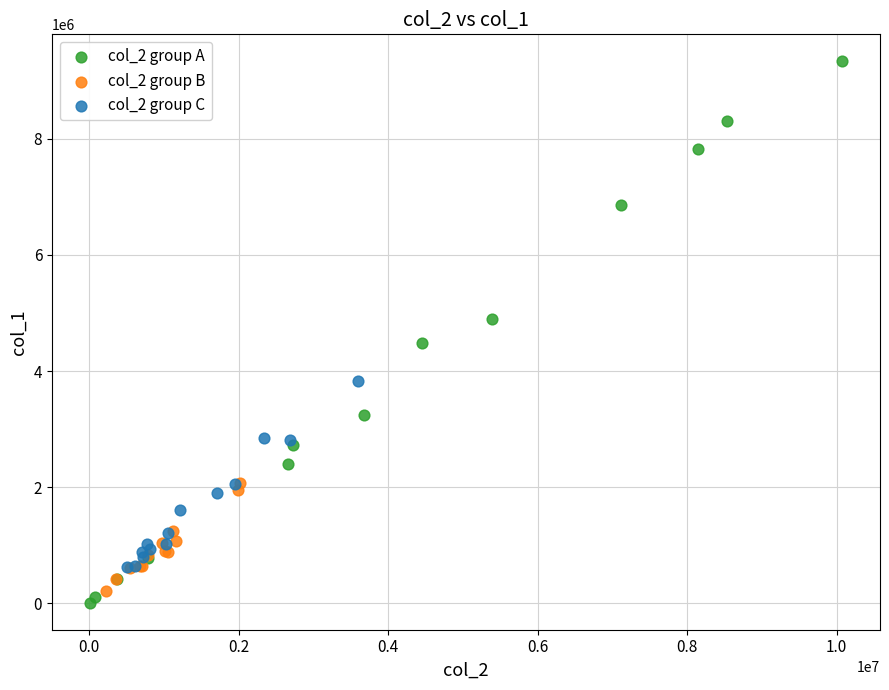

Which series has the widest spread of Y values?

col_2 group A